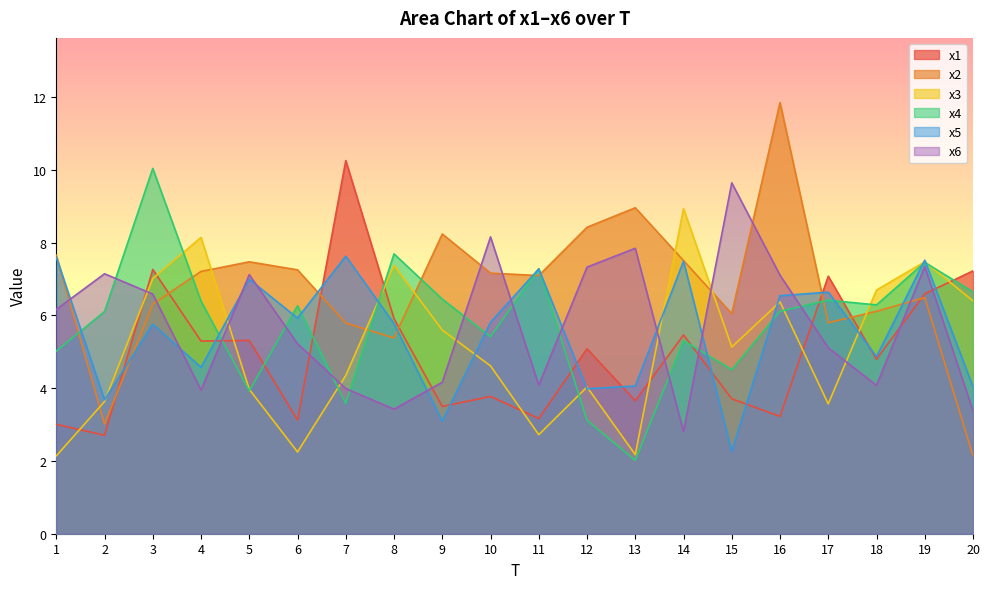

Reading left to right, extract all data points from this chart.

x1: 1=3.0	2=2.7	3=7.3	4=5.3	5=5.3	6=3.1	7=10.3	8=5.9	9=3.5	10=3.8	11=3.2	12=5.1	13=3.7	14=5.5	15=3.7	16=3.2	17=7.1	18=4.8	19=6.6	20=7.2
x2: 1=7.7	2=3.0	3=6.3	4=7.2	5=7.5	6=7.3	7=5.8	8=5.4	9=8.2	10=7.2	11=7.1	12=8.4	13=9.0	14=7.5	15=6.0	16=11.8	17=5.8	18=6.1	19=6.5	20=2.1
x3: 1=2.1	2=3.6	3=7.0	4=8.1	5=4.0	6=2.2	7=4.3	8=7.4	9=5.6	10=4.6	11=2.7	12=4.0	13=2.2	14=8.9	15=5.1	16=6.4	17=3.6	18=6.7	19=7.5	20=6.4
x4: 1=5.0	2=6.1	3=10.0	4=6.4	5=3.9	6=6.3	7=3.6	8=7.7	9=6.4	10=5.4	11=7.3	12=3.1	13=2.0	14=5.3	15=4.5	16=6.1	17=6.4	18=6.3	19=7.5	20=6.6
x5: 1=7.6	2=3.7	3=5.8	4=4.6	5=7.0	6=5.9	7=7.6	8=5.8	9=3.1	10=5.8	11=7.3	12=4.0	13=4.1	14=7.5	15=2.3	16=6.5	17=6.6	18=4.9	19=7.5	20=4.0
x6: 1=6.2	2=7.1	3=6.6	4=3.9	5=7.1	6=5.2	7=4.0	8=3.4	9=4.2	10=8.2	11=4.1	12=7.3	13=7.8	14=2.8	15=9.6	16=7.1	17=5.1	18=4.1	19=7.3	20=3.4